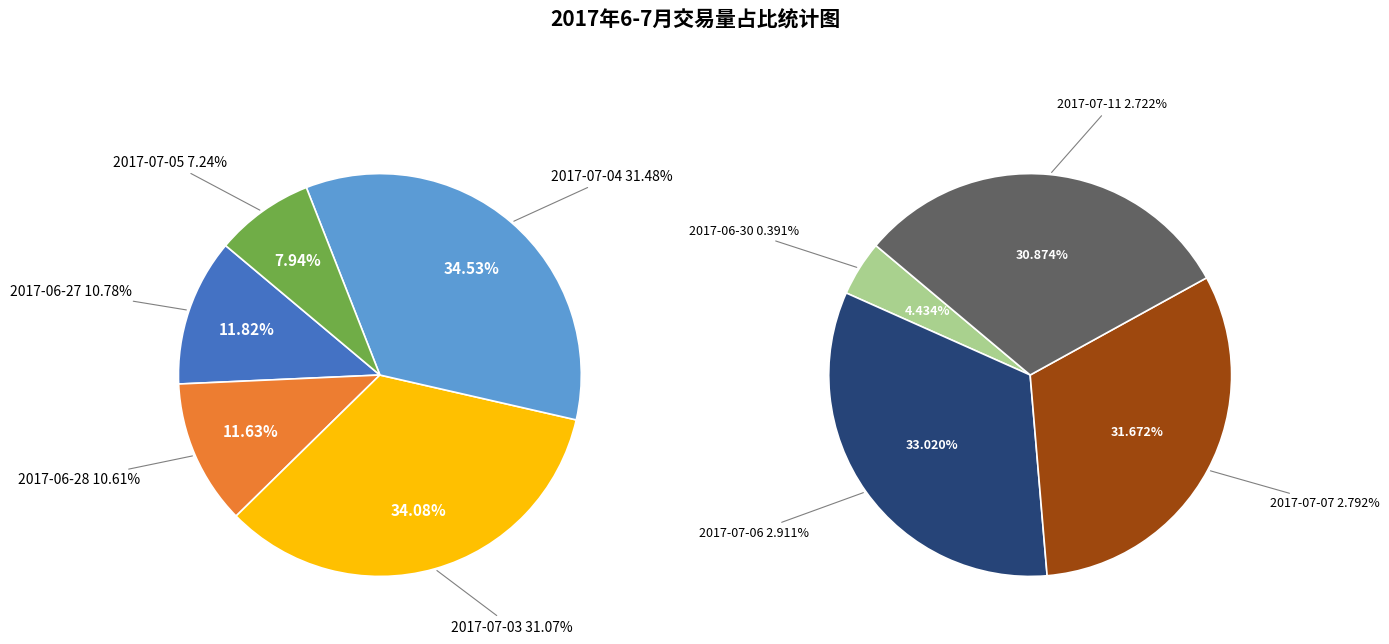

To the nearest percent, what portion does 2017-07-11 represent?

3%